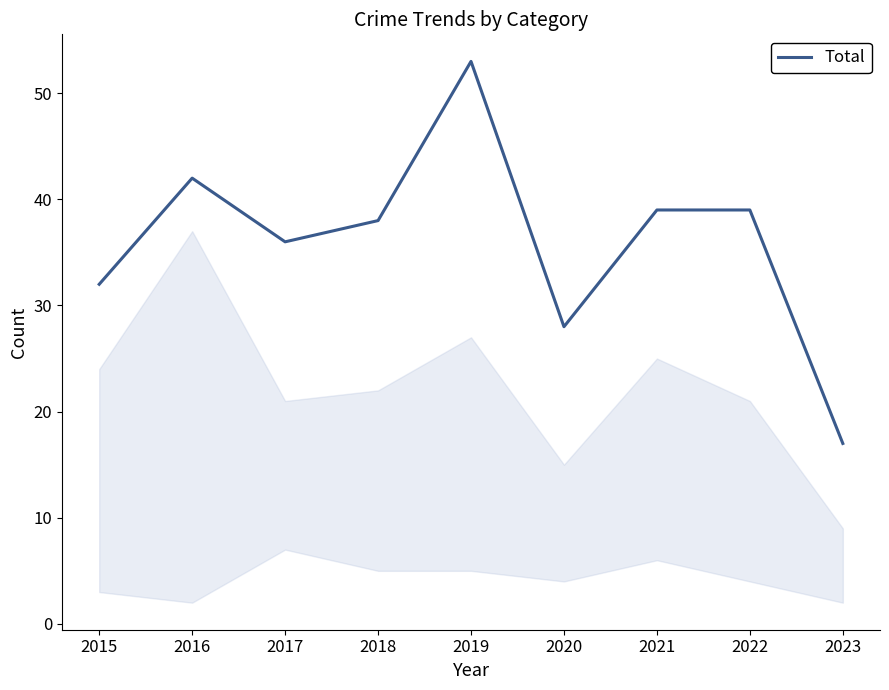

What is the average value?

36